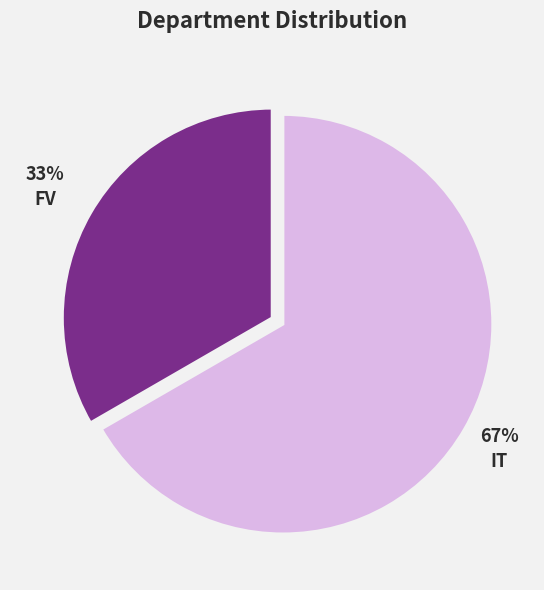

Is it true that FV is 33% of the pie?

True